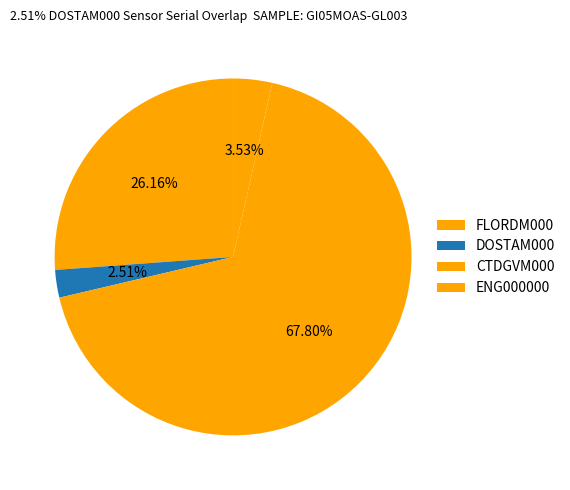

Which category has the smallest portion of the pie?

DOSTAM000